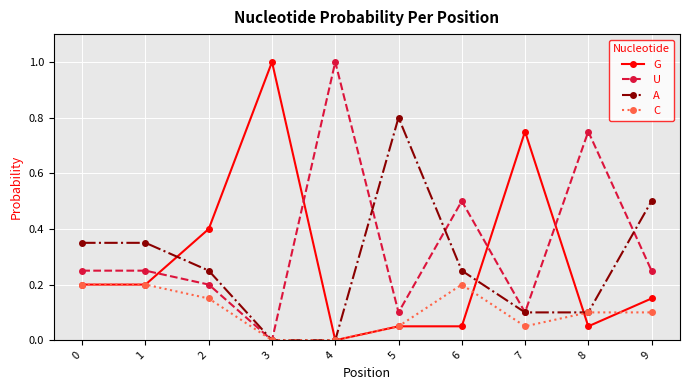

Rank the series at 9 from lowest to highest value.

C, G, U, A